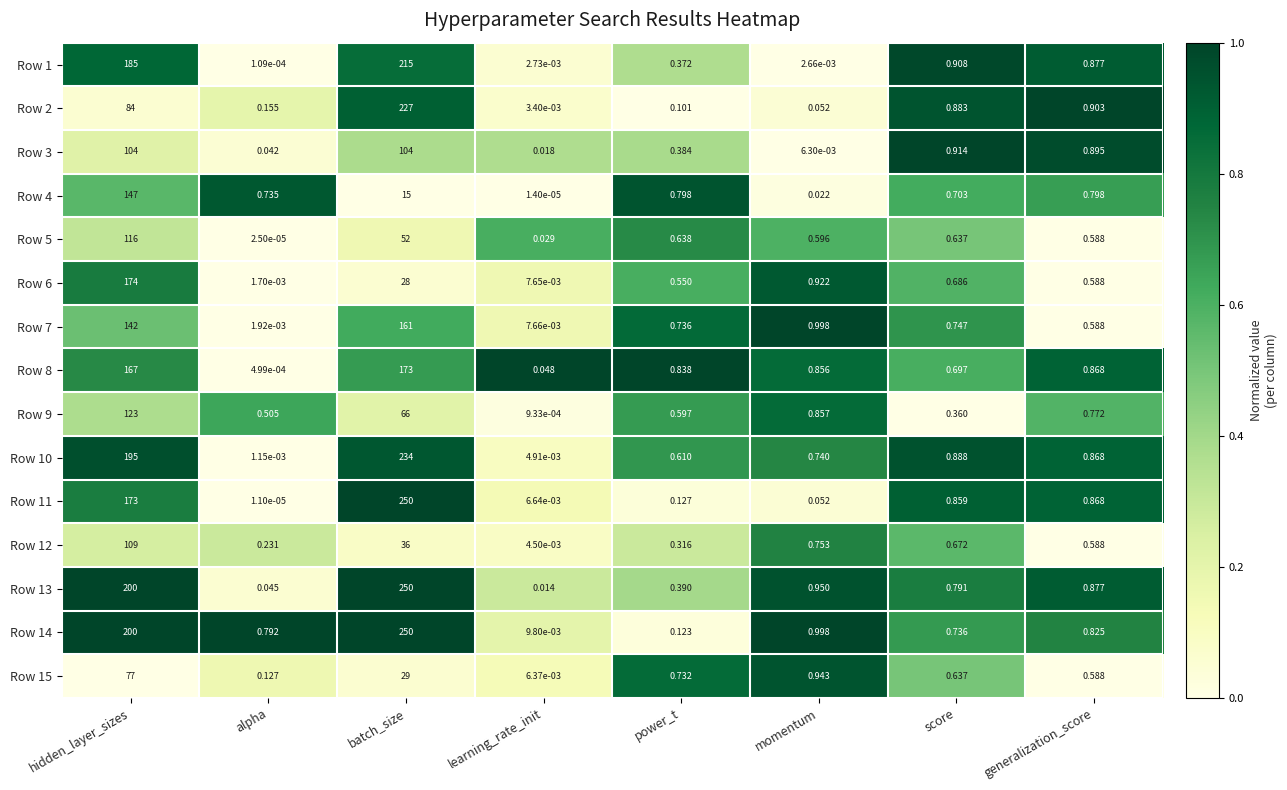

Which label corresponds to the largest value in the chart?

batch_size